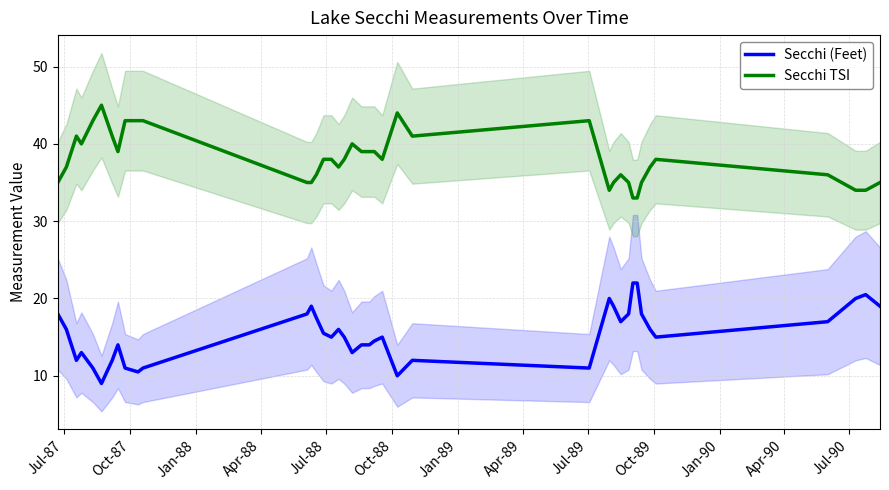

True or false: Secchi TSI and Secchi (Feet) intersect in this chart.

False